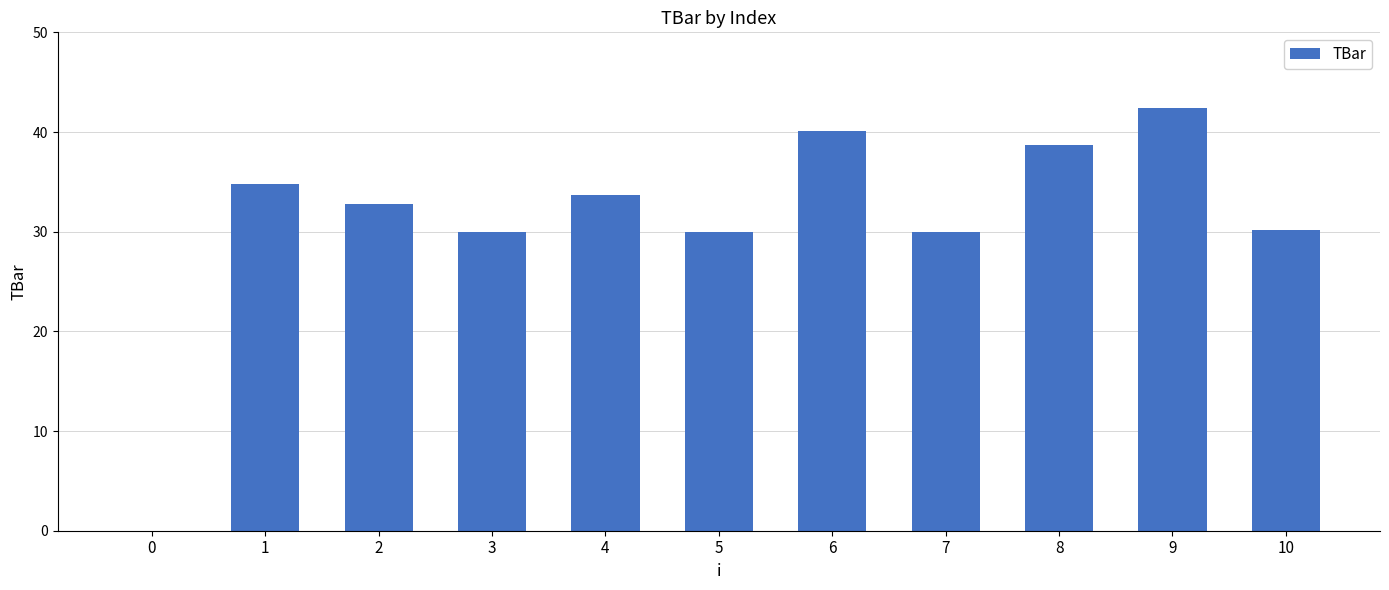

Which category has the highest value across all series?

9